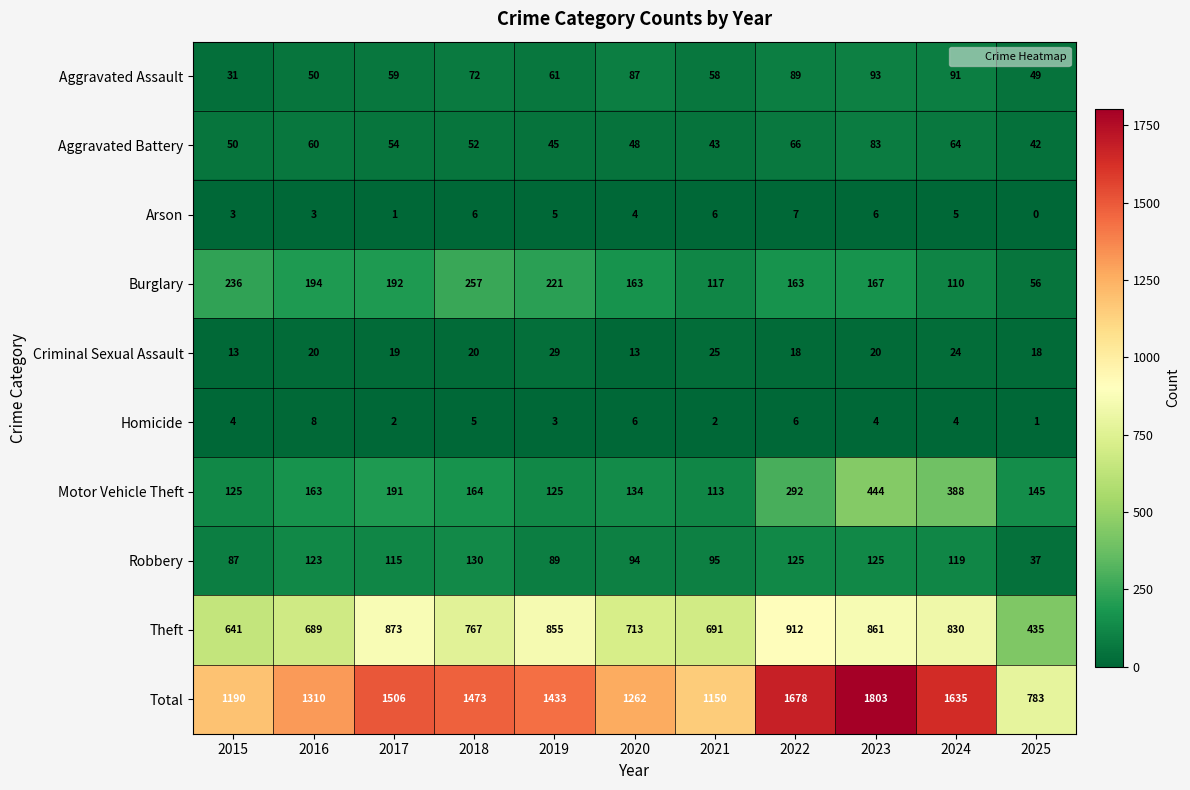

At which label does Total first exceed 1433?

2017